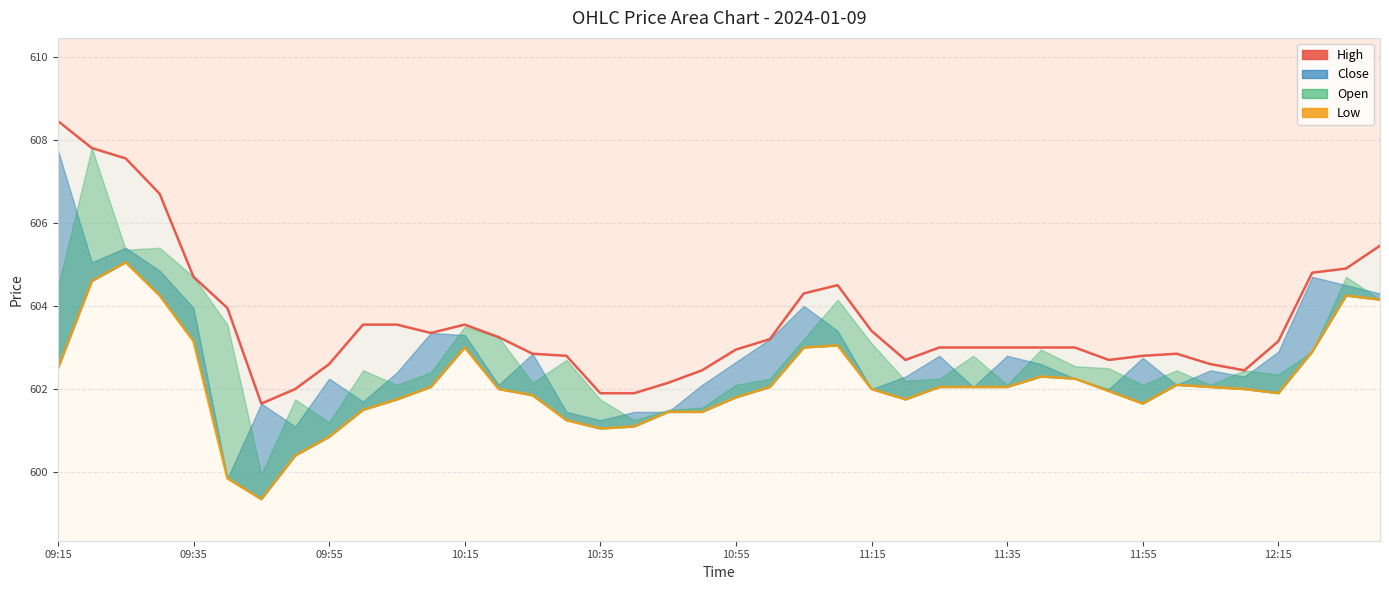

The value of High at 09:55 is 602.6. True or false?

True